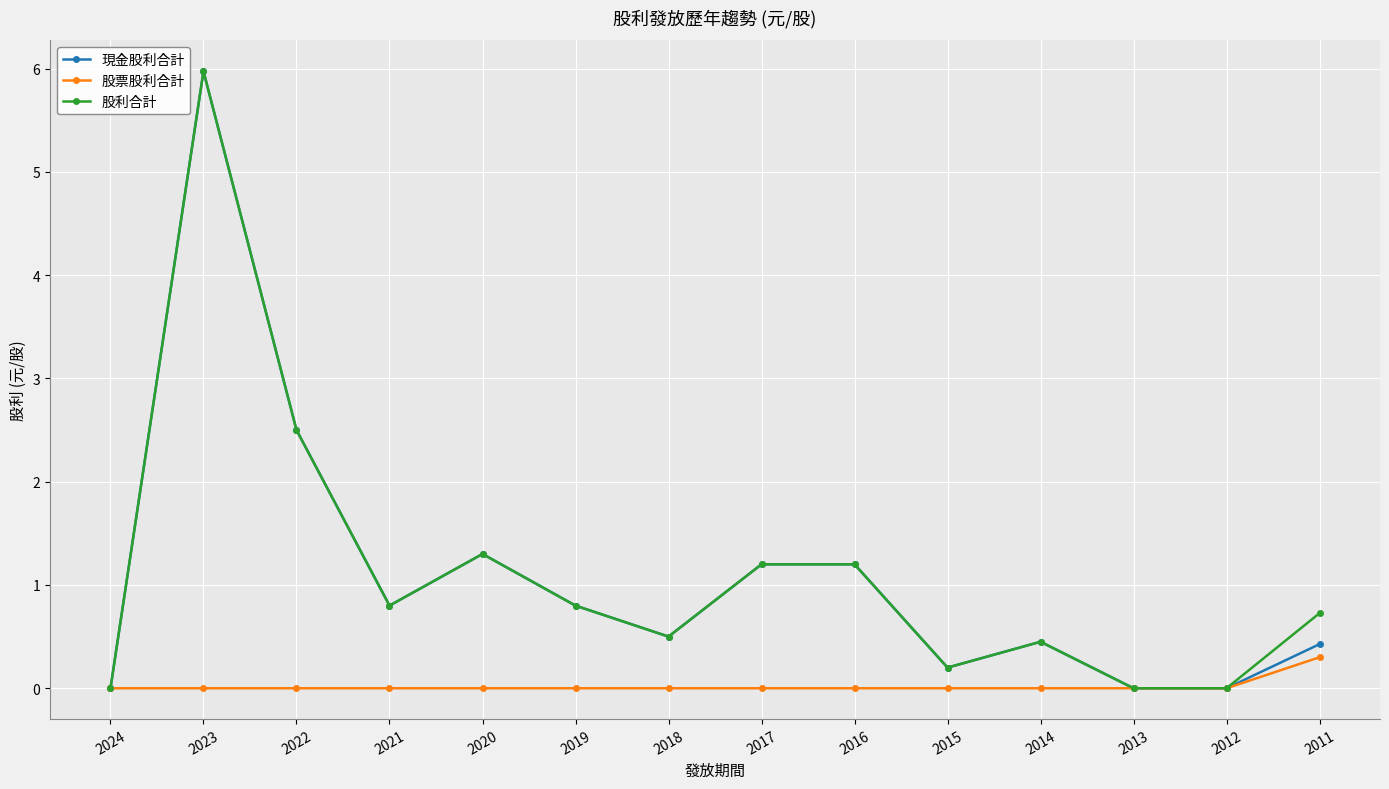

Does the chart display data point markers on the line(s)?

Yes